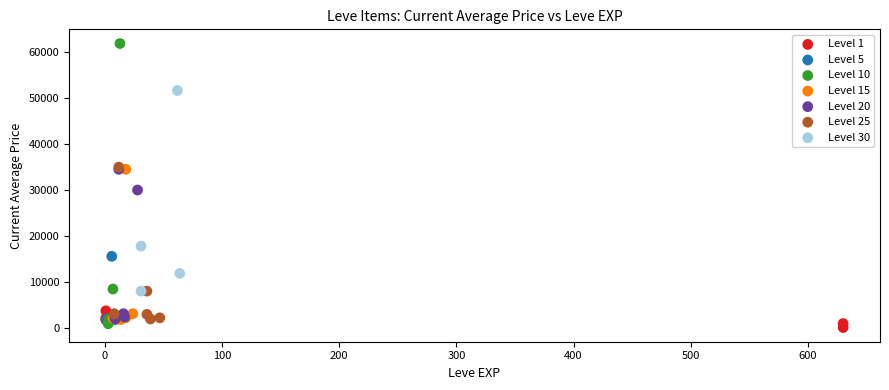

Which series has the largest Y range (max minus min)?

Level 10